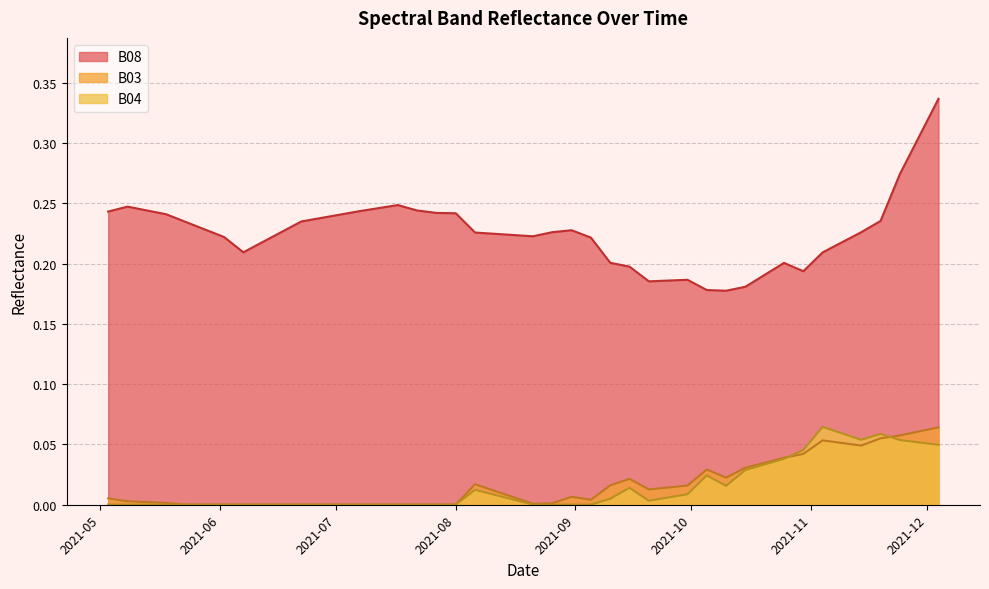

How many lines are shown in the chart?

3